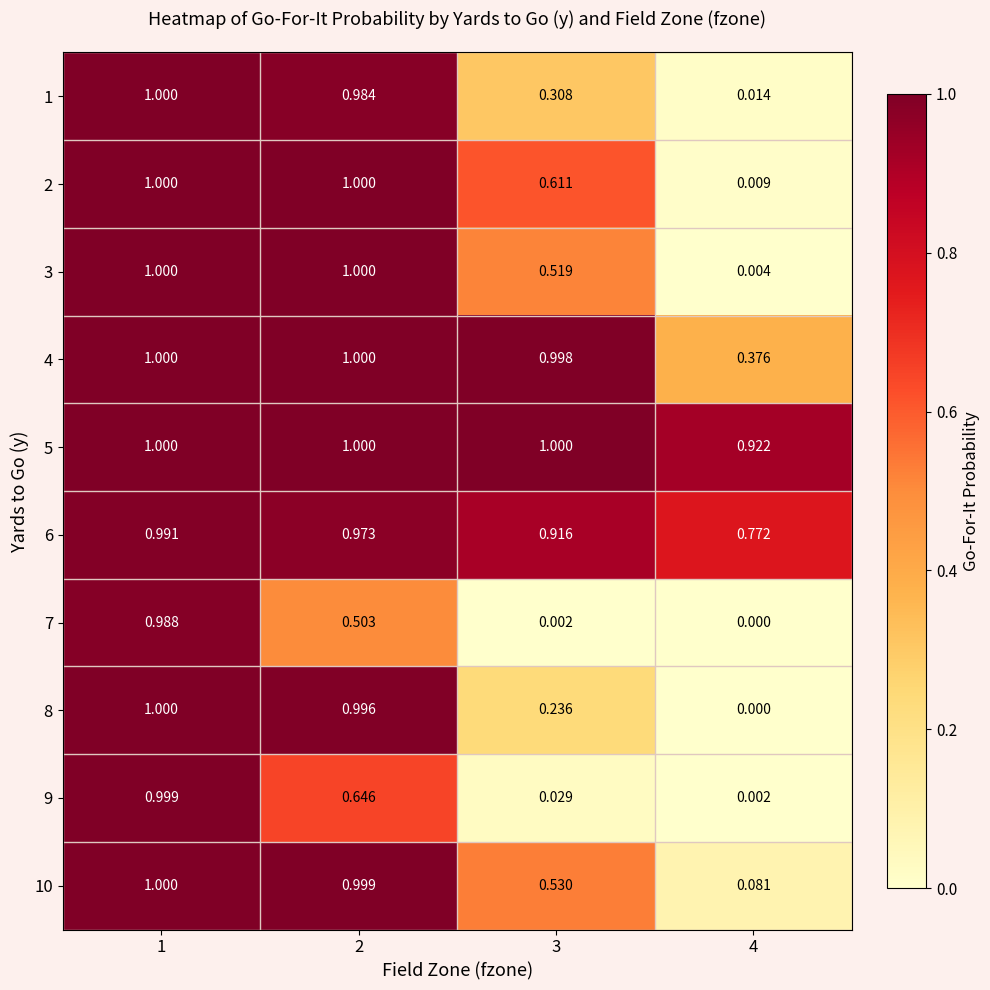

Is the value of 10 at 3 greater than the value of 6 at 2?

No